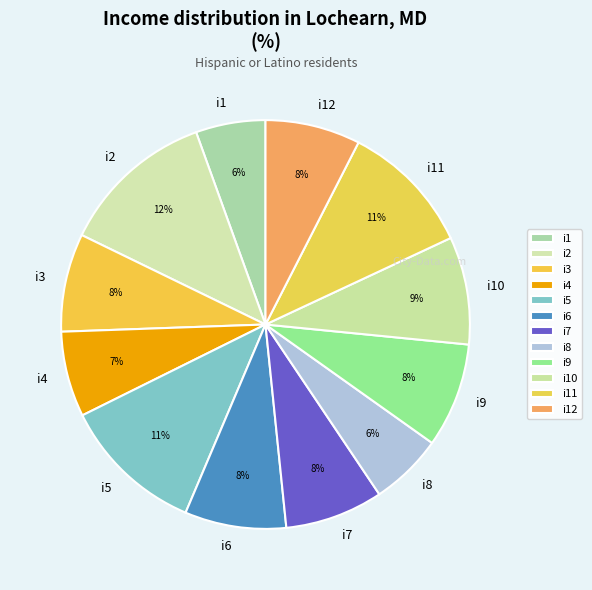

Which has a higher value, i10 or i1?

i10